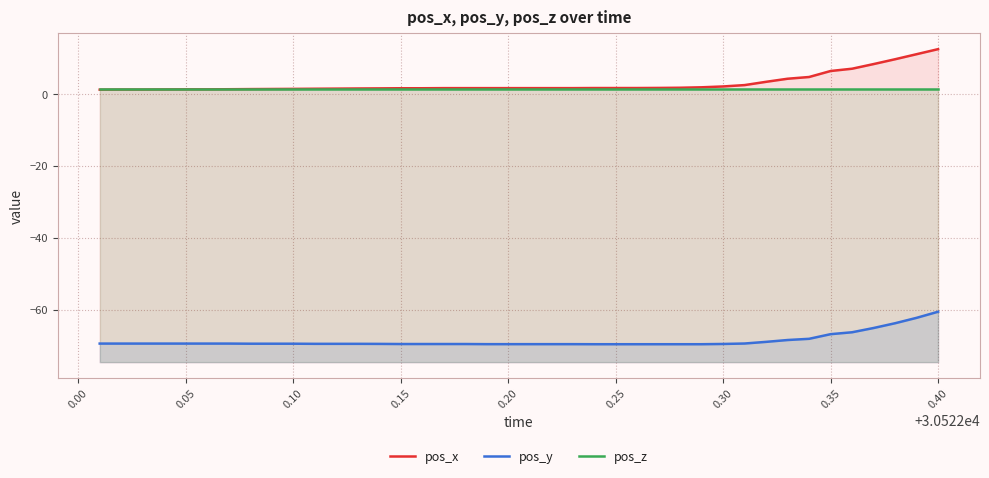

The value of pos_x at 33 is 8.0. True or false?

False